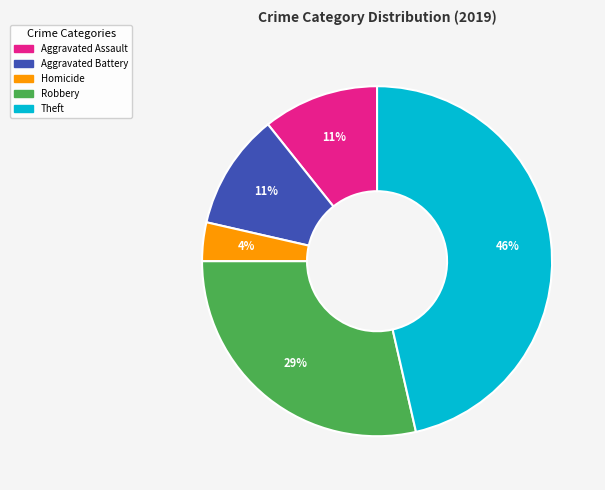

To the nearest percent, what is the average slice percentage?

20%